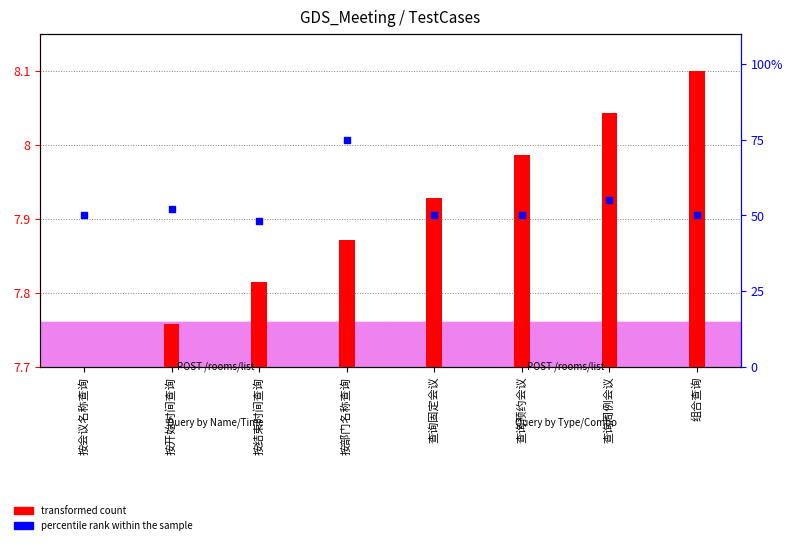

At which category is the sum across all series the highest?

按部门名称查询